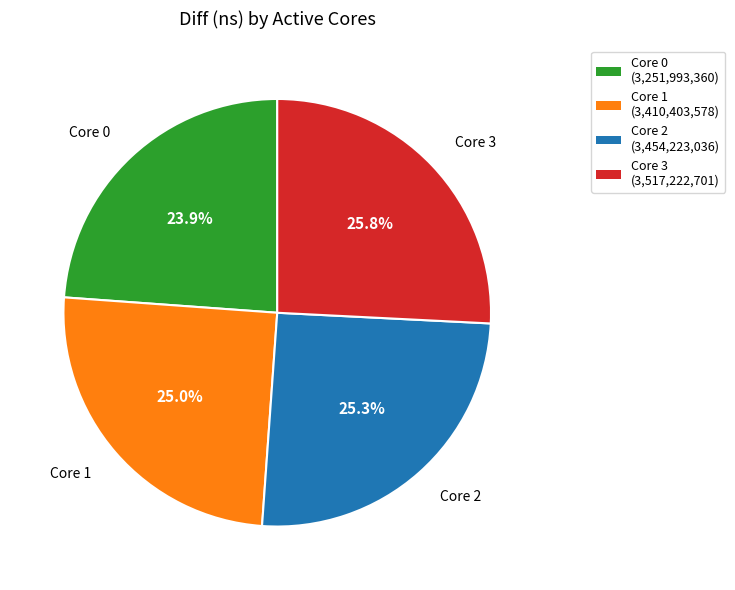

Which category has the smallest portion of the pie?

Core 0 (3,251,993,360)